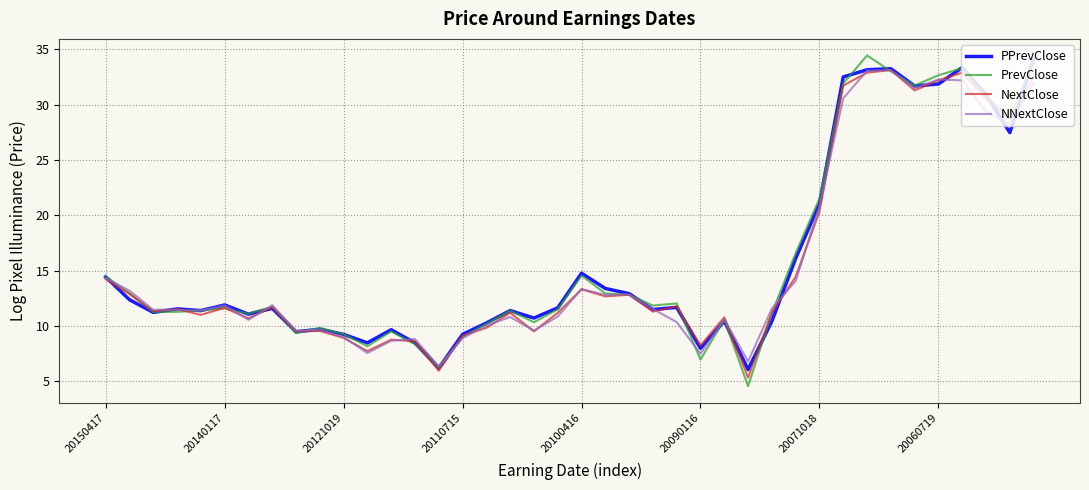

Which series has the widest spread of values?

PrevClose